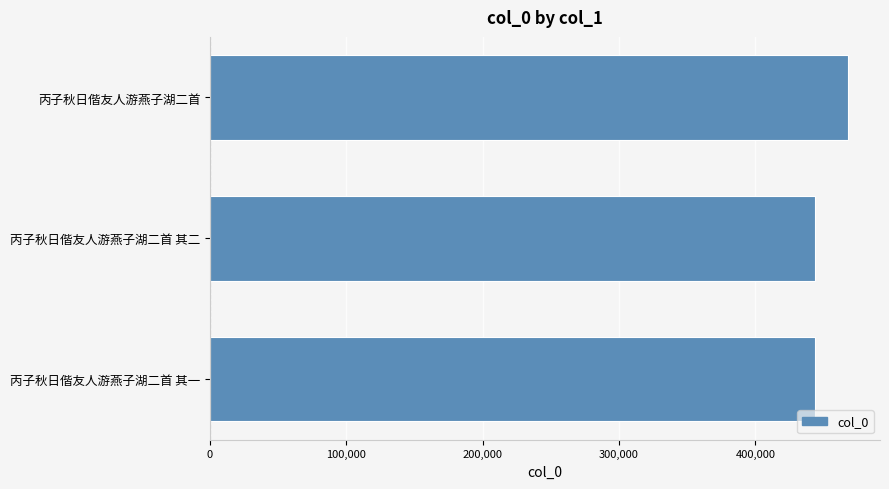

The value at 丙子秋日偕友人游燕子湖二首 is 468018. True or false?

True